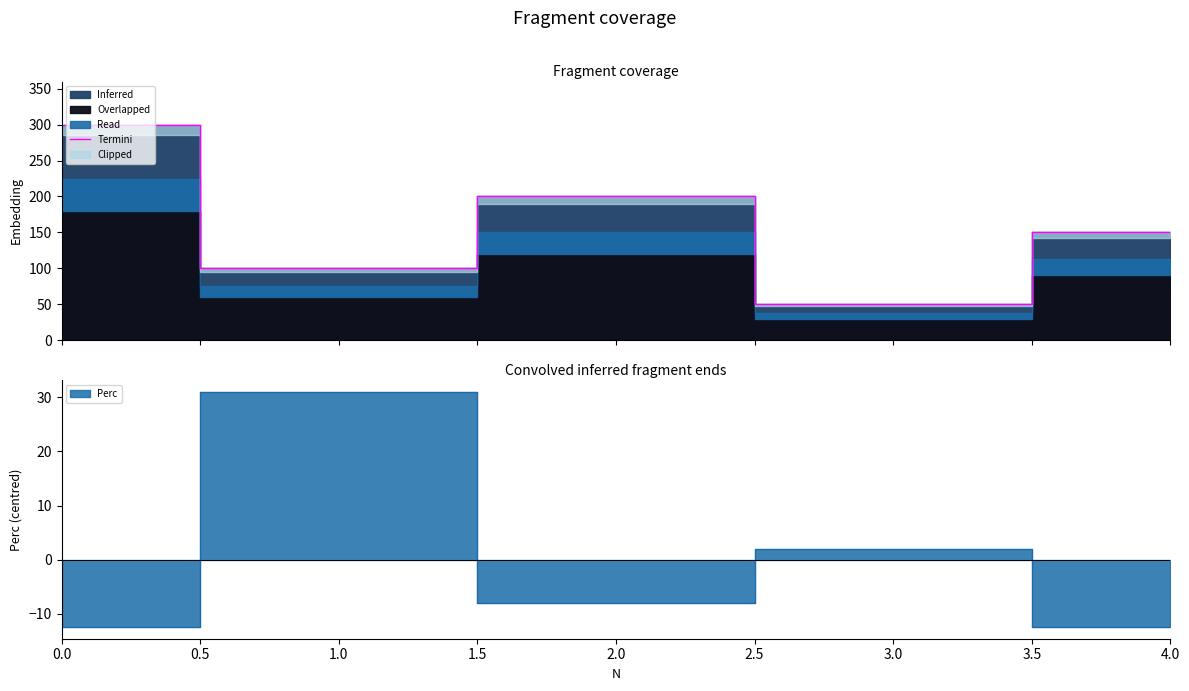

The value at 0.0 is 125. True or false?

False